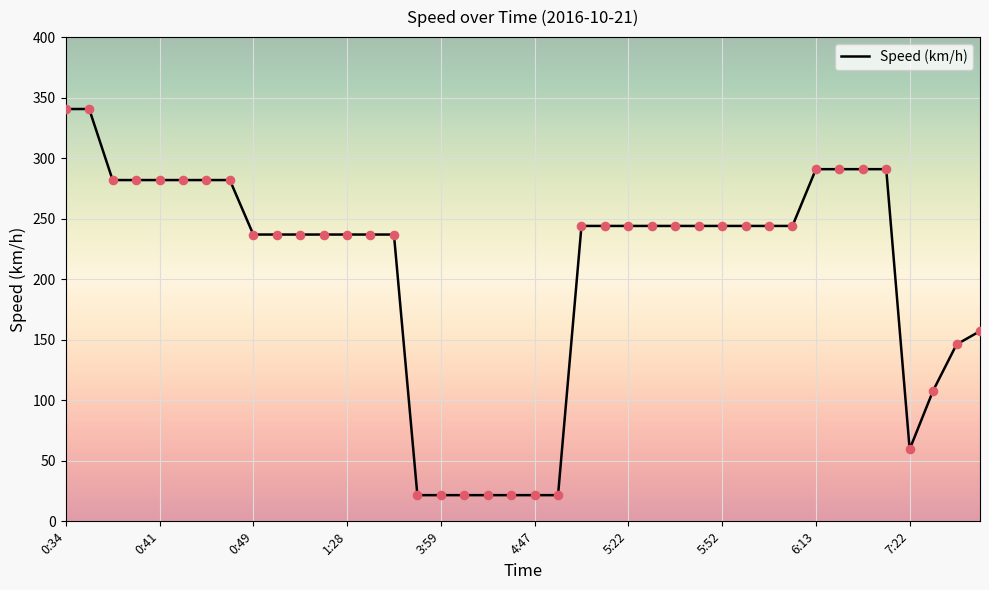

What is the maximum value shown in the chart?

340.6